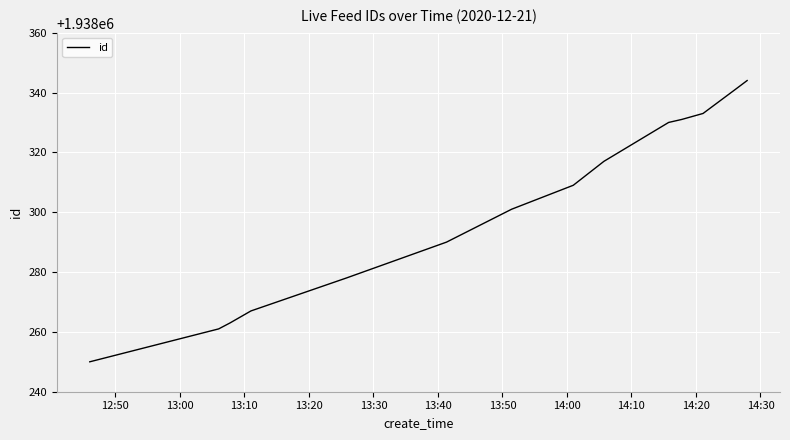

What is the difference between the maximum and minimum values?

94